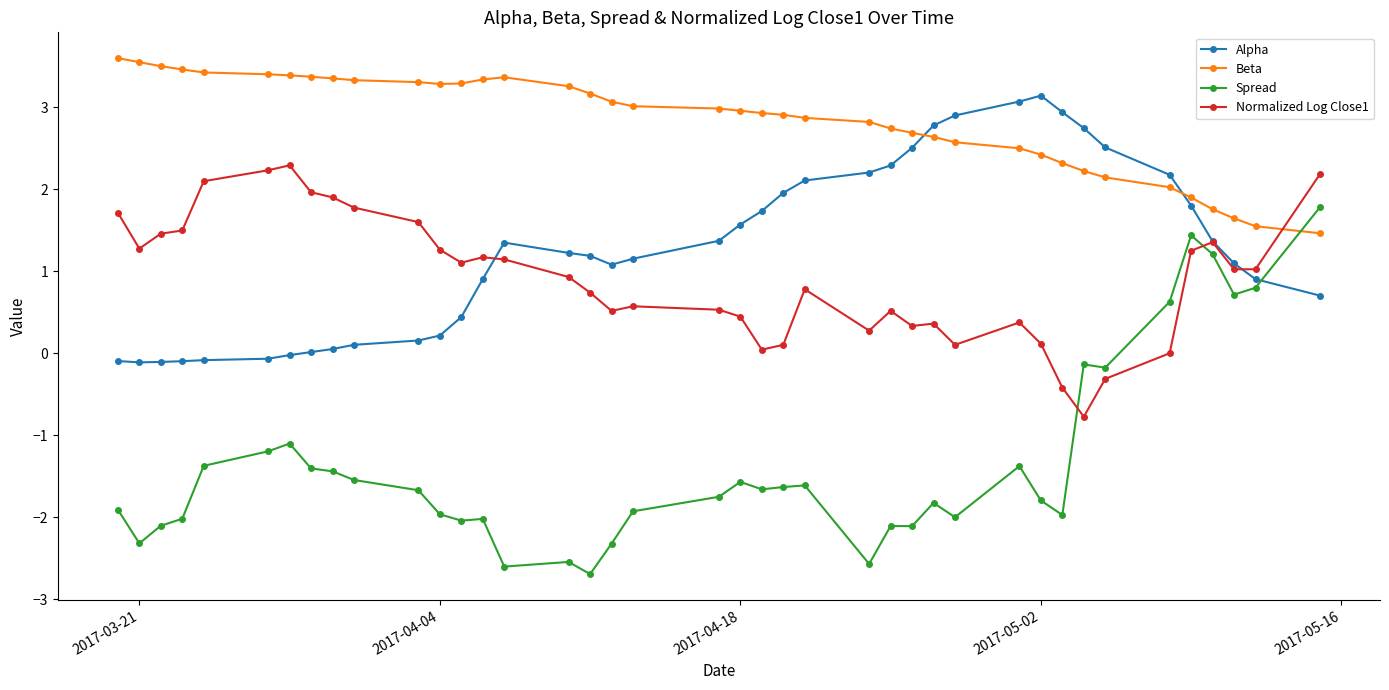

How many intersections are there between Spread and Normalized Log Close1?

2